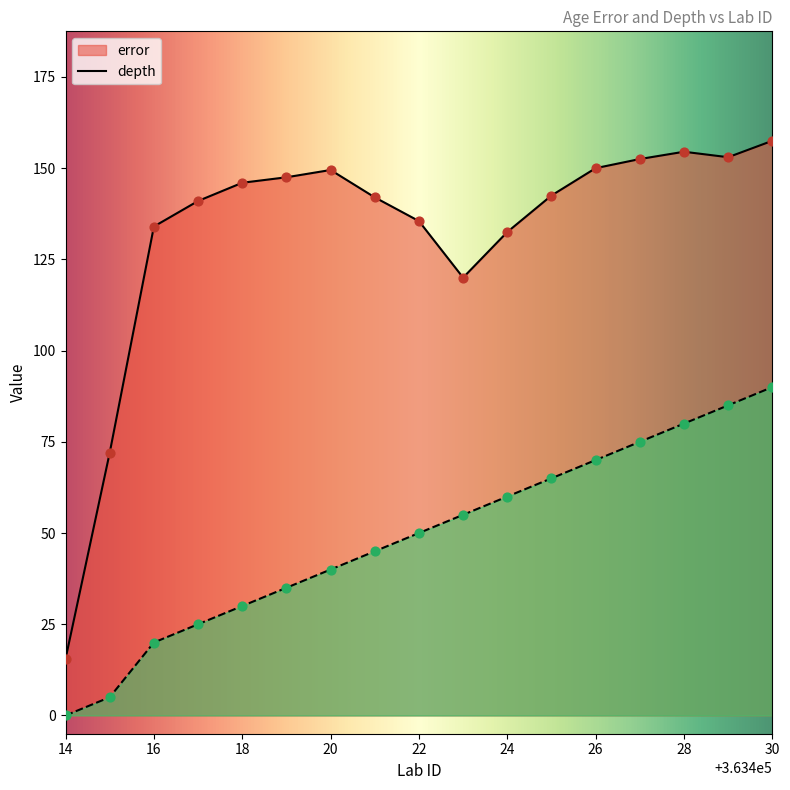

Is the value of depth at 28 greater than the value of error at 18?

No